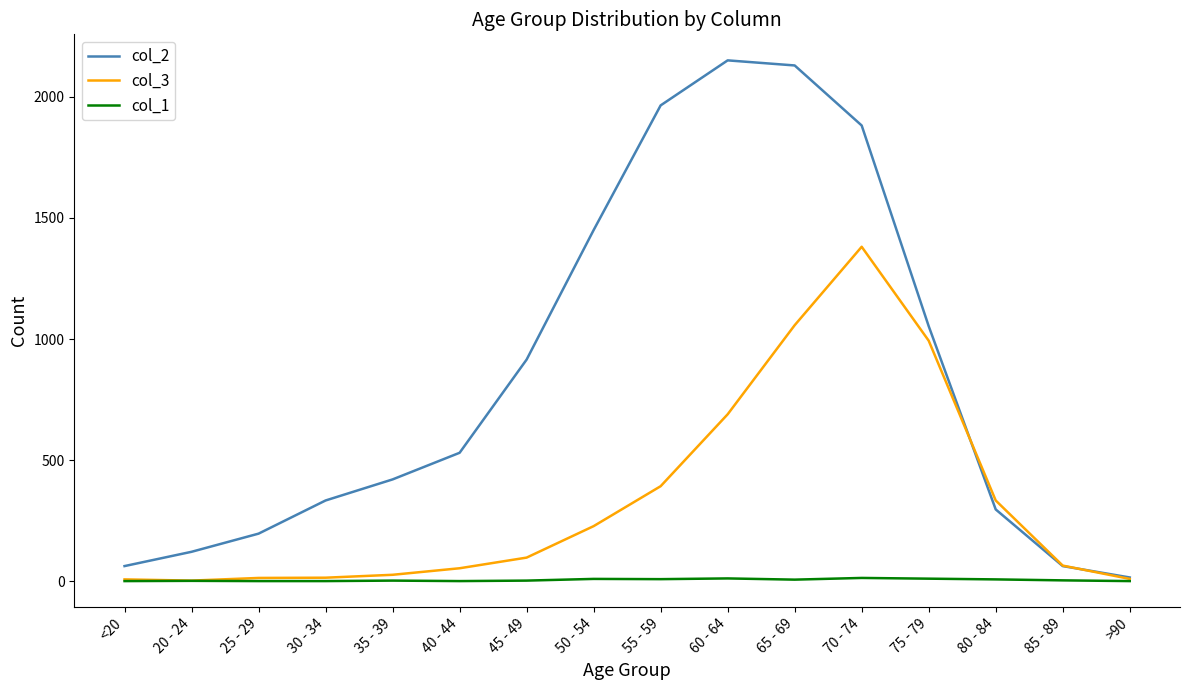

How many interior local peaks does the col_2 series have?

1